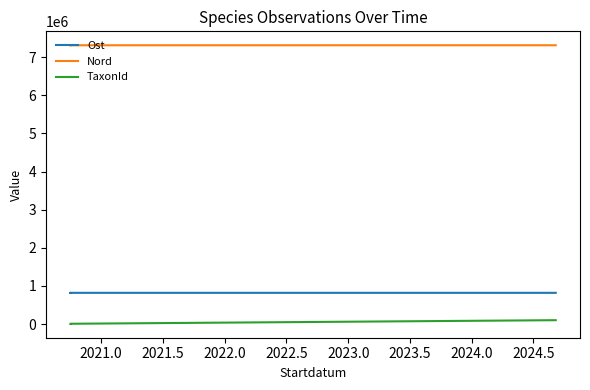

What is the spread (max minus min) of values at 2022.0?

7213433.0